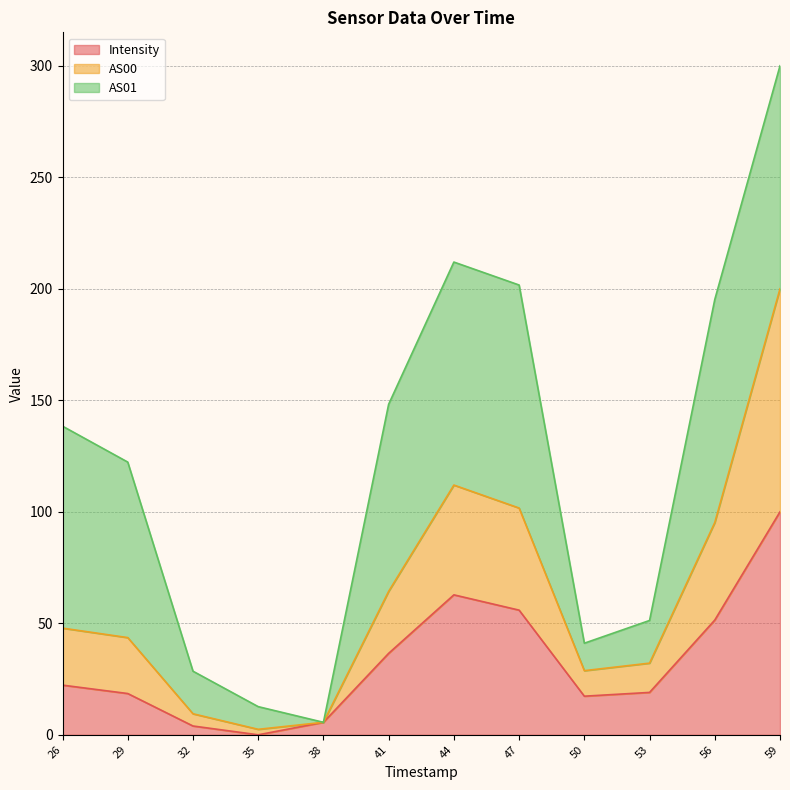

At which category is the sum across all series the highest?

59